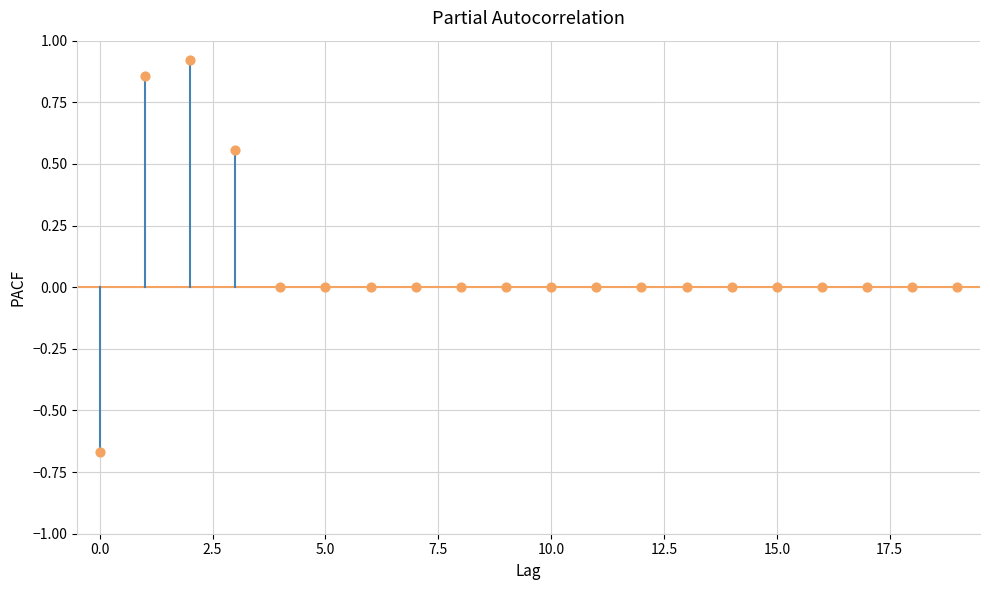

What is the range of Y values (max minus min)?

1.6